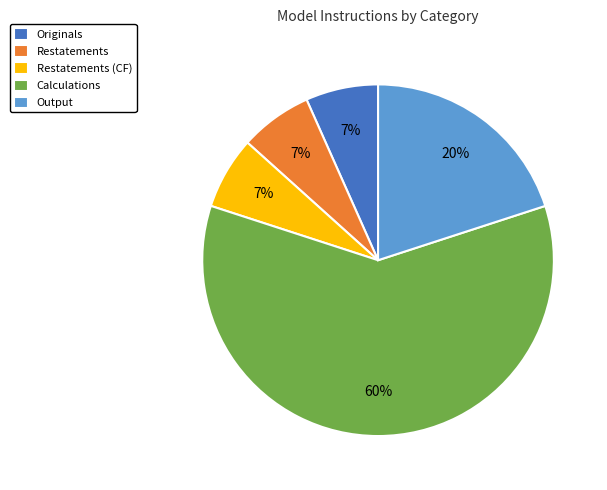

True or false: Output accounts for 33% of the total.

False